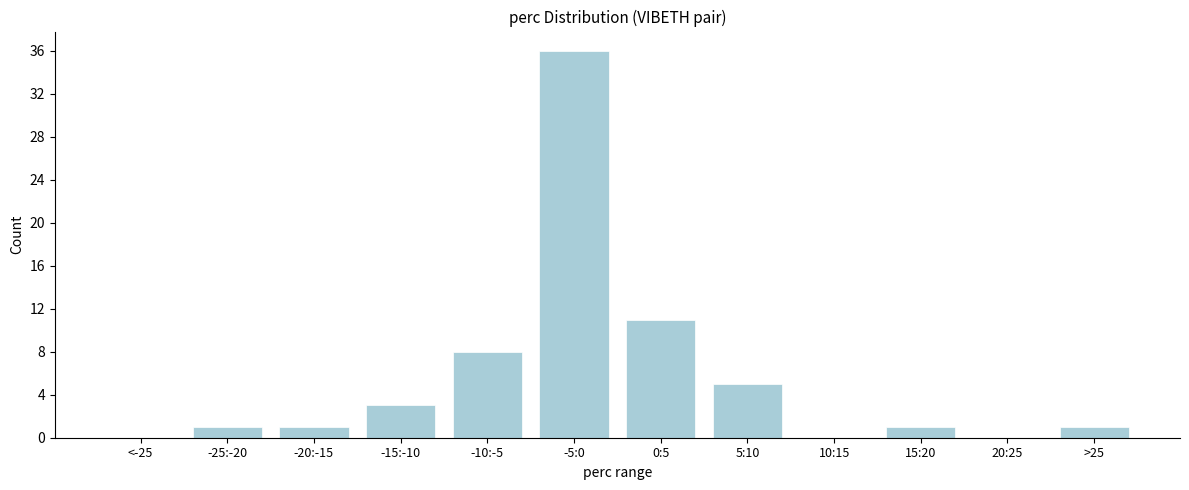

Reading left to right, transcribe all the data shown in this chart.

<-25=0	-25:-20=1	-20:-15=1	-15:-10=3	-10:-5=8	-5:0=36	0:5=11	5:10=5	10:15=0	15:20=1	20:25=0	>25=1